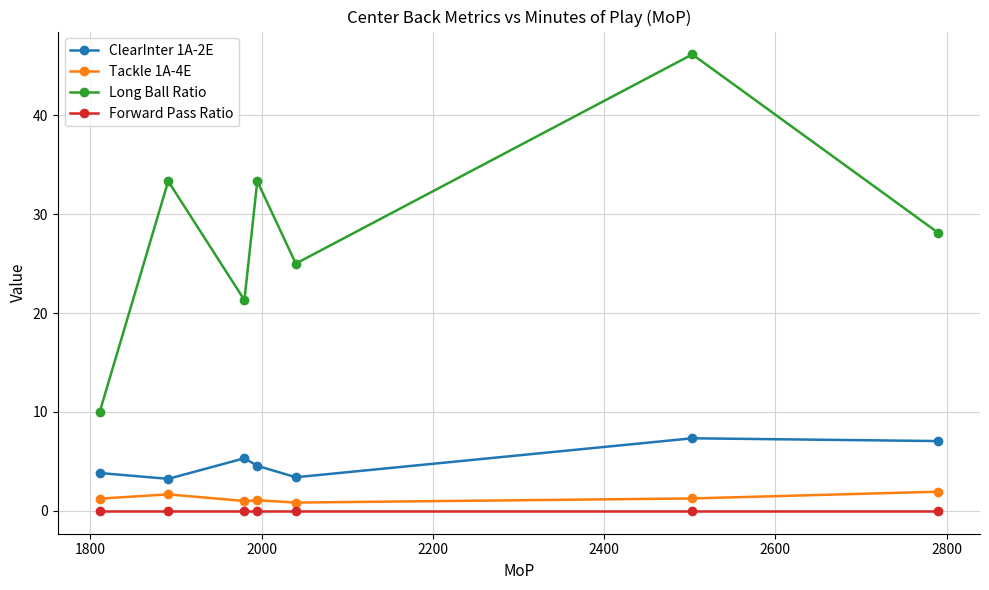

What are all the series names shown in the legend?

ClearInter 1A-2E, Tackle 1A-4E, Long Ball Ratio, Forward Pass Ratio